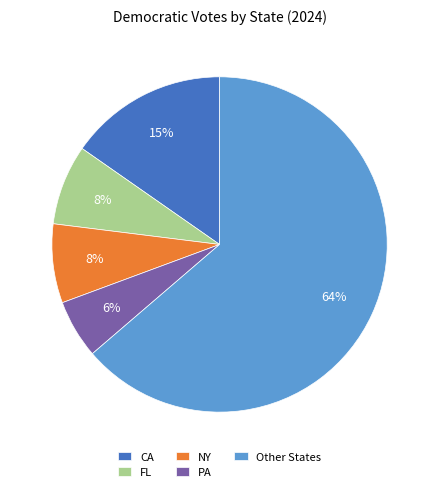

Combined, do Other States and PA account for over 50%?

Yes